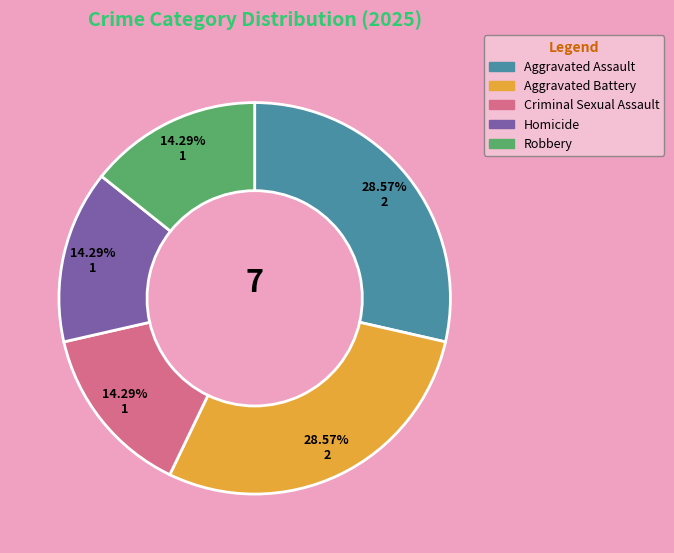

What percentage is the Aggravated Battery slice, to the nearest percent?

29%